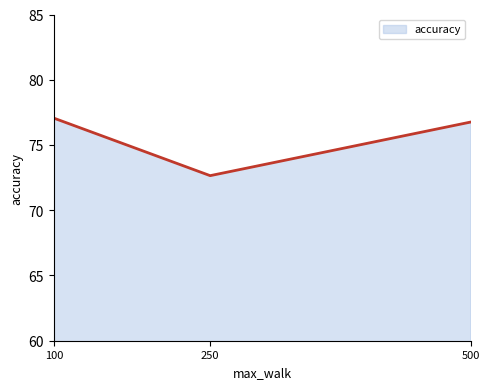

How many lines are shown in the chart?

1